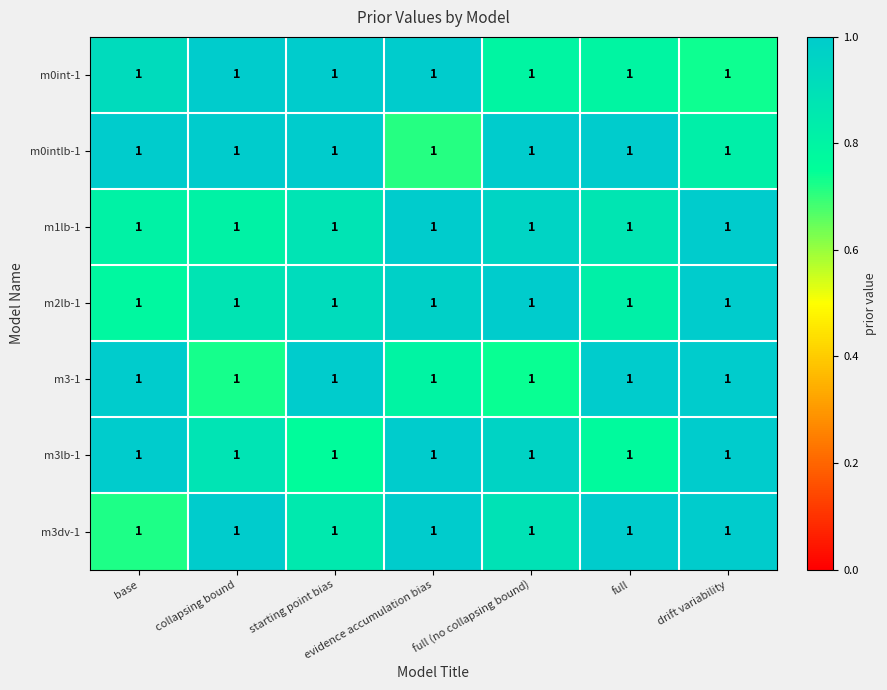

At which label is m1lb-1 closest to 0?

base